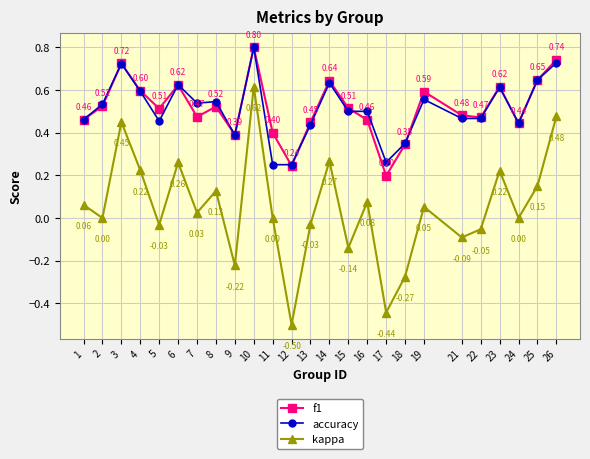

The accuracy series shows 0.6 at 14. True or false?

True